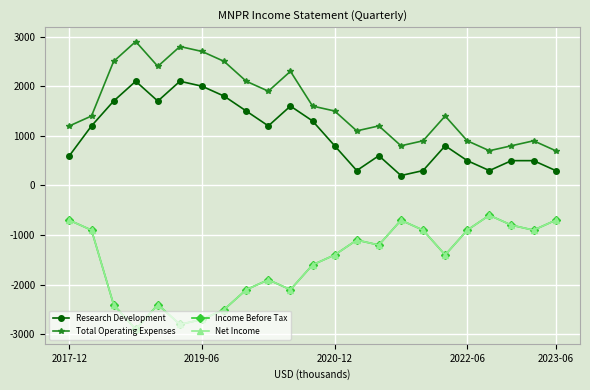

True or false: Research Development and Net Income cross at least once.

False